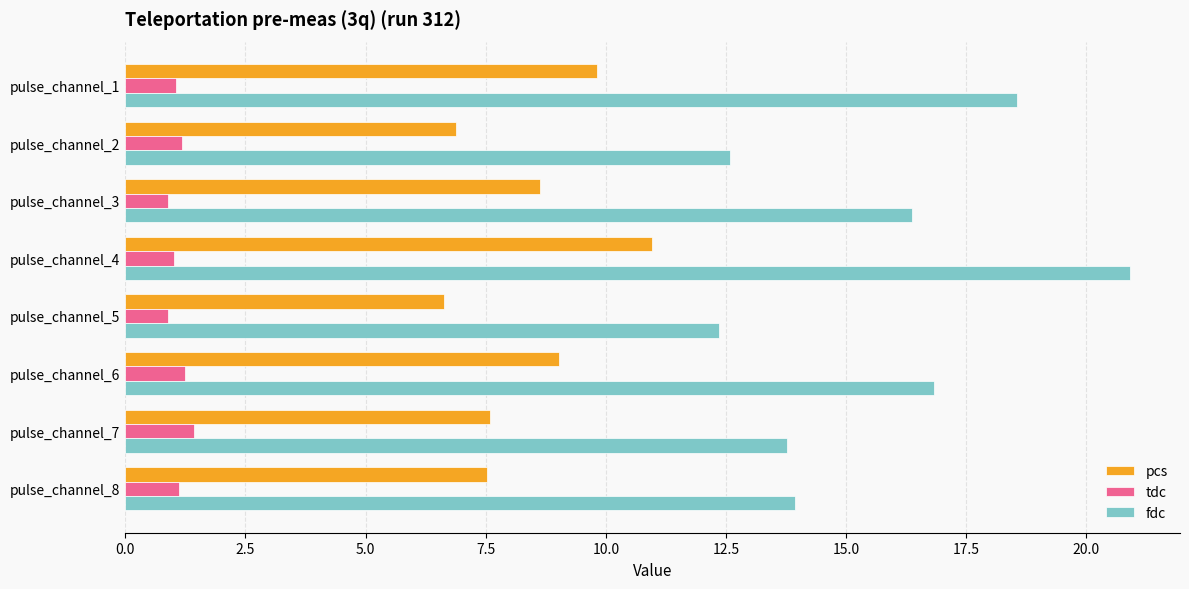

How many values in the pcs series are below 8?

4